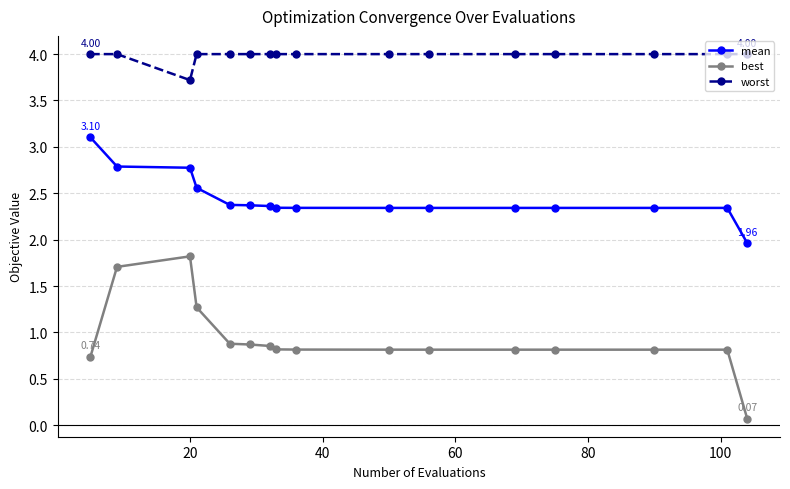

True or false: mean and best cross at least once.

False